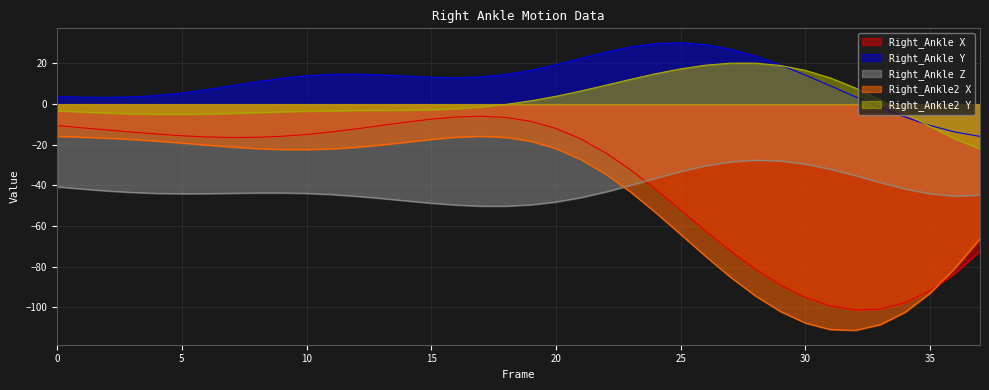

Where is Right_Ankle X nearest to the value -53?

25